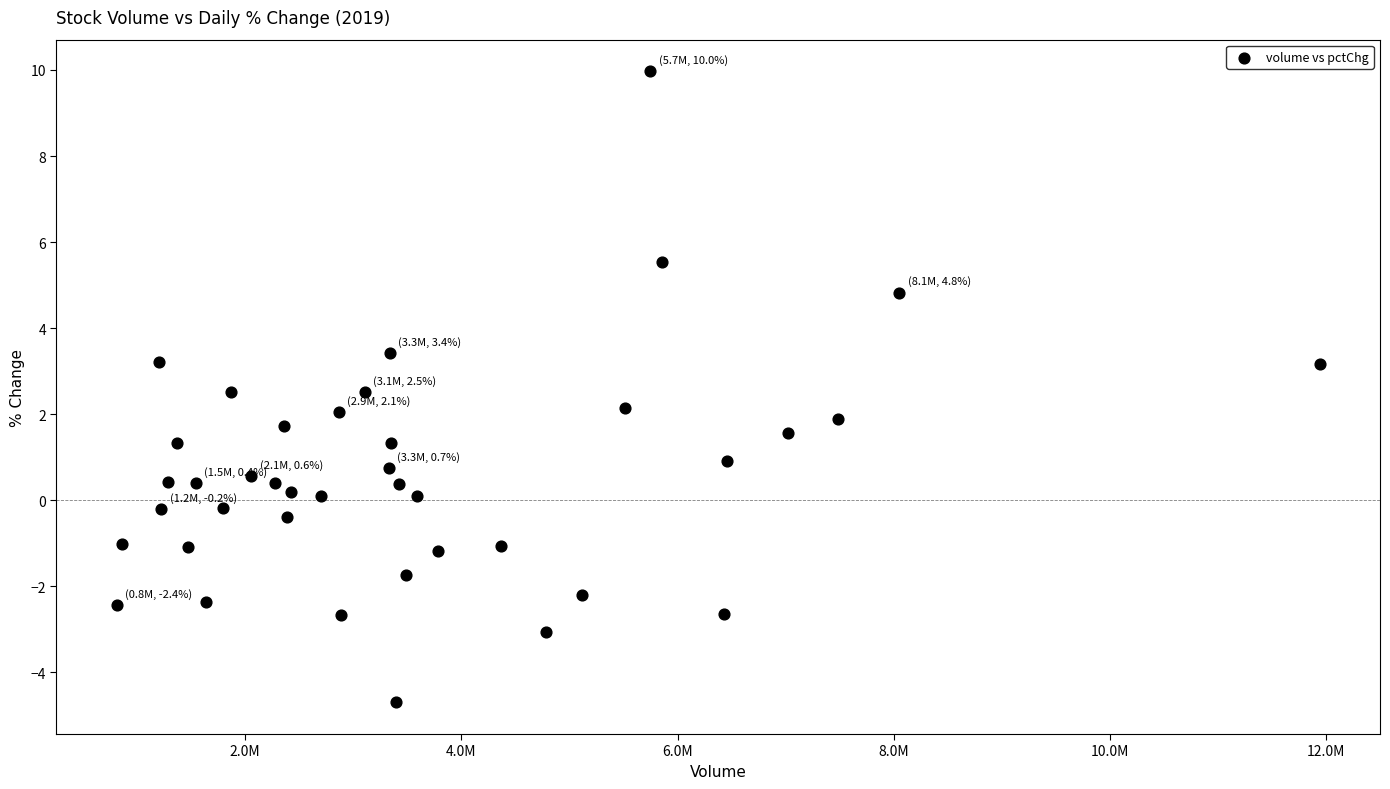

What is the range of Y values (max minus min)?

14.7